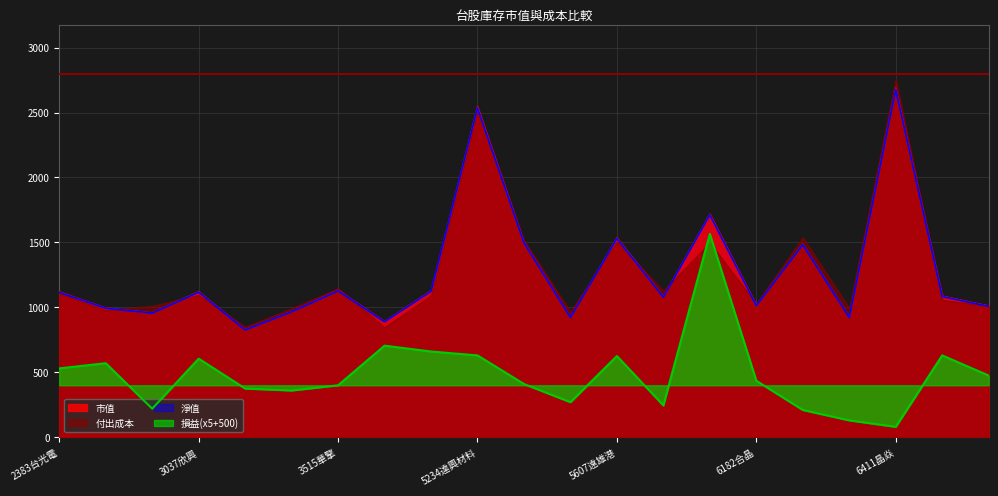

Where does the 損益 series first go above 435?

2383台光電